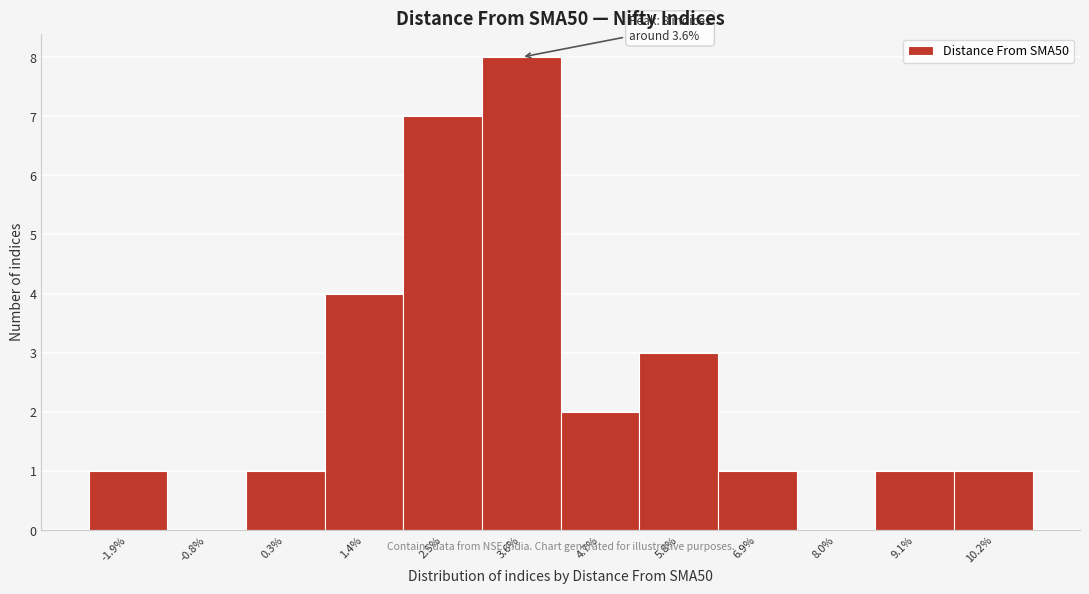

Over which range of the x-axis is the bar tallest?

3.0 to 4.2